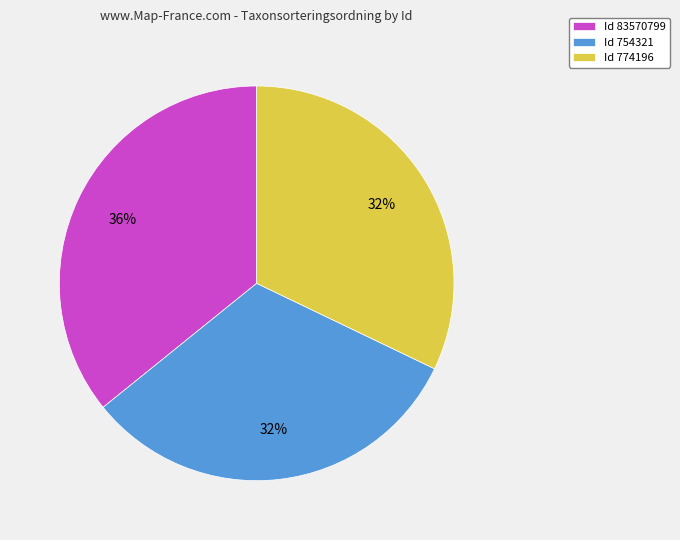

True or false: Id 83570799 accounts for 42% of the total.

False